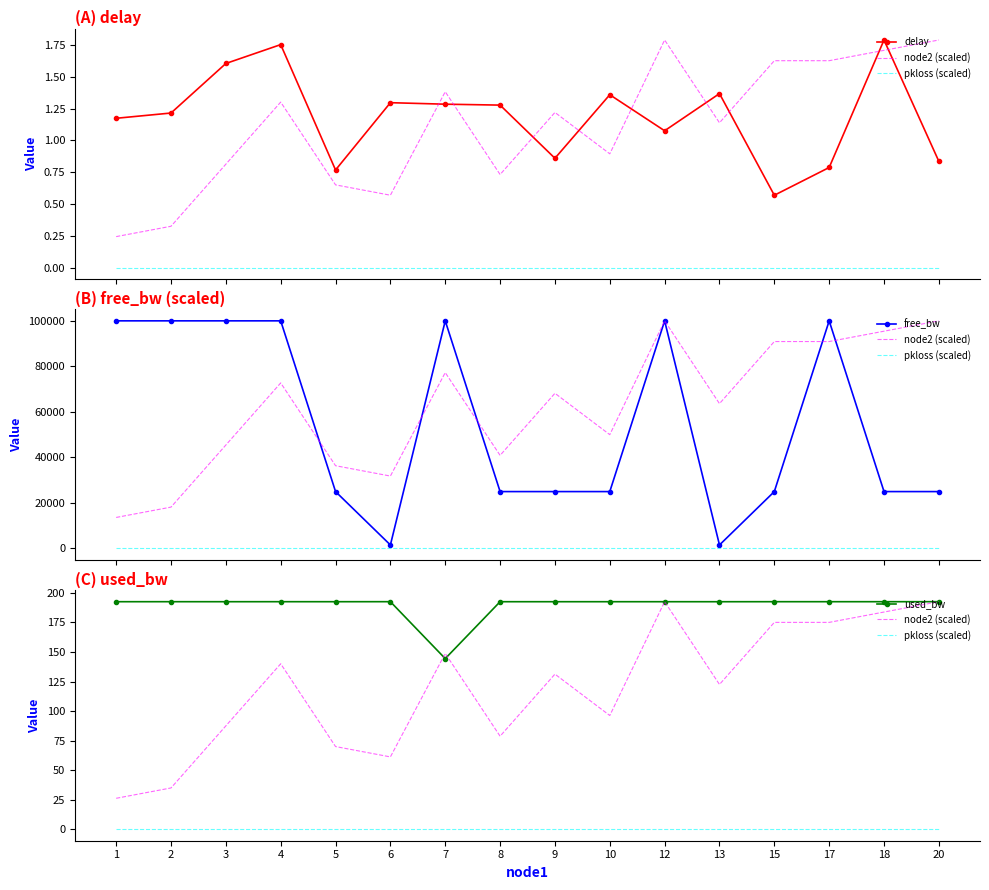

Reading left to right, transcribe all the data shown in this chart.

delay: 1=1.2	2=1.2	3=1.6	4=1.8	5=0.8	6=1.3	7=1.3	8=1.3	9=0.9	10=1.4	12=1.1	13=1.4	15=0.6	17=0.8	18=1.8	20=0.8
node2 (scaled): 1=26.3	2=35.0	3=87.5	4=140.1	5=70.0	6=61.3	7=148.8	8=78.8	9=131.3	10=96.3	12=192.6	13=122.5	15=175.1	17=175.1	18=183.8	20=192.6
pkloss (scaled): 1=0.0	2=0.0	3=0.0	4=0.0	5=0.0	6=0.0	7=0.0	8=0.0	9=0.0	10=0.0	12=0.0	13=0.0	15=0.0	17=0.0	18=0.0	20=0.0
free_bw: 1=99999.8	2=99999.8	3=99999.8	4=99999.8	5=24999.8	6=1549.8	7=99999.9	8=24999.8	9=24999.8	10=24999.8	12=99999.8	13=1549.8	15=24999.8	17=99999.8	18=24999.8	20=24999.8
used_bw: 1=192.6	2=192.6	3=192.6	4=192.6	5=192.6	6=192.6	7=144.4	8=192.6	9=192.6	10=192.6	12=192.6	13=192.5	15=192.6	17=192.6	18=192.6	20=192.6